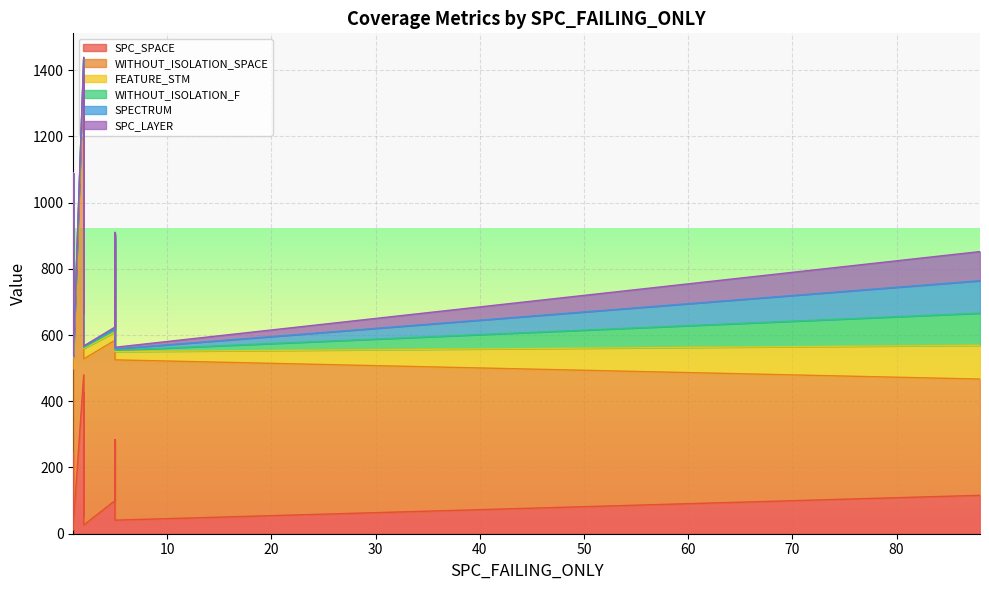

The WITHOUT_ISOLATION_SPACE series shows 776 at 5. True or false?

False